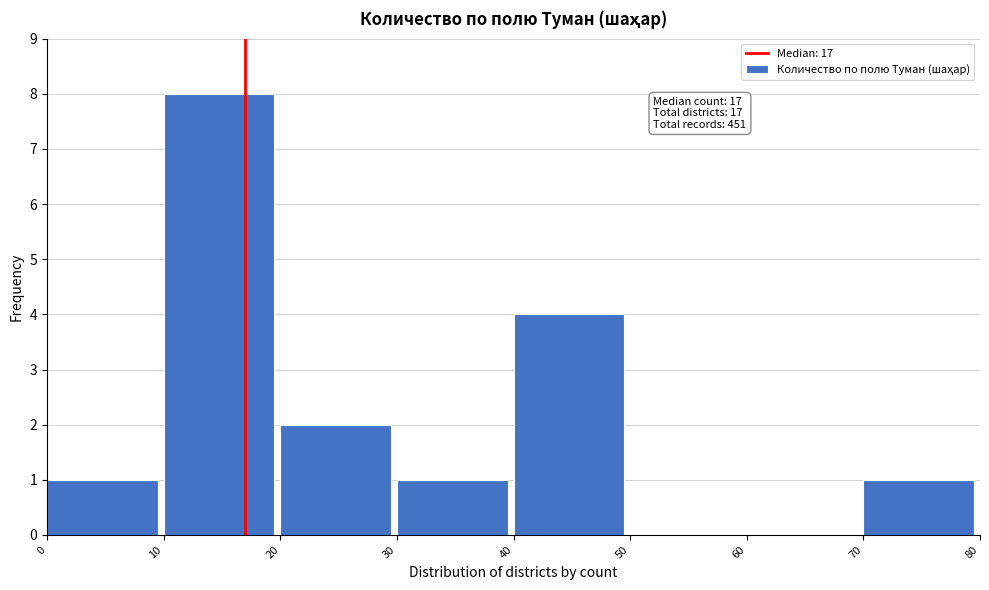

Over which range of the x-axis is the bar tallest?

10 to 20